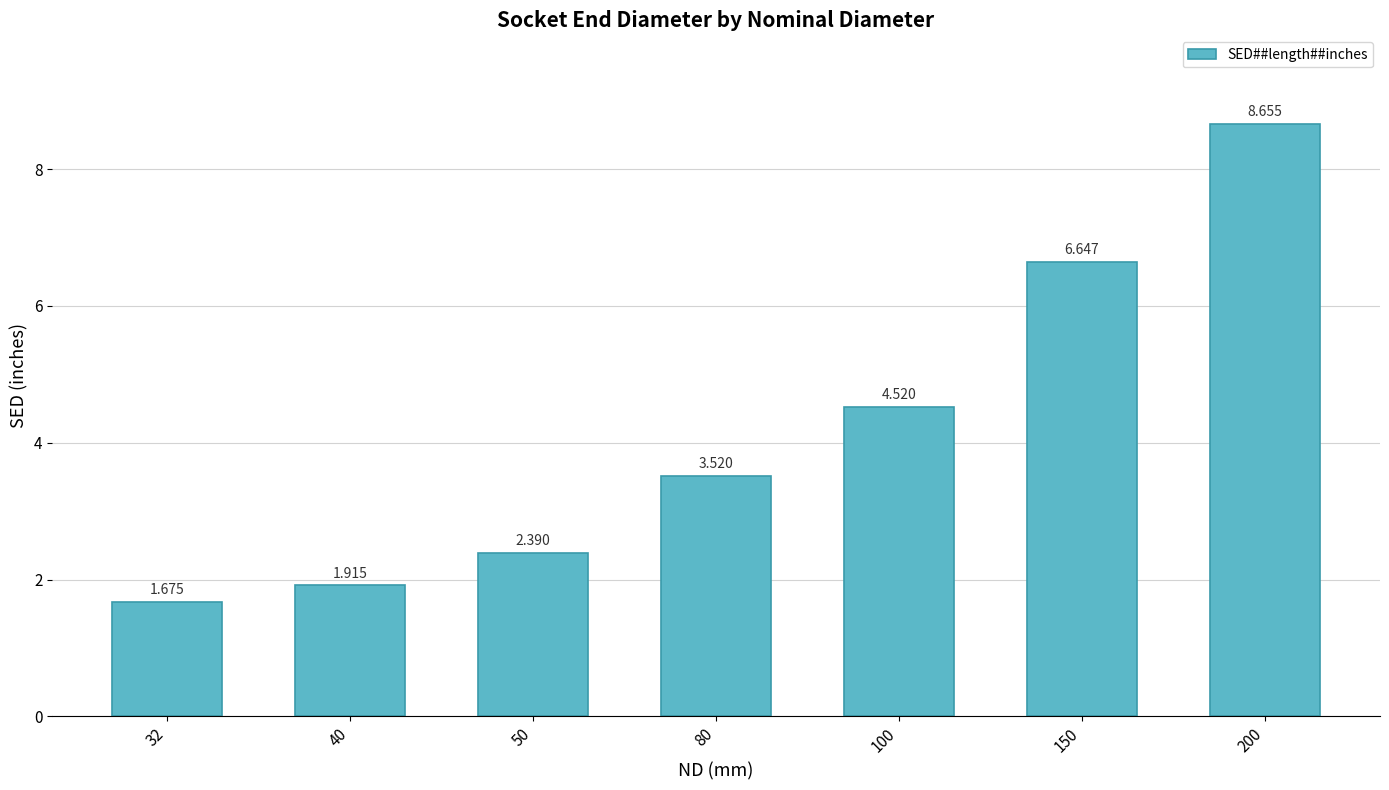

Reading left to right, list all the values displayed in this chart.

1.7	1.9	2.4	3.5	4.5	6.6	8.7